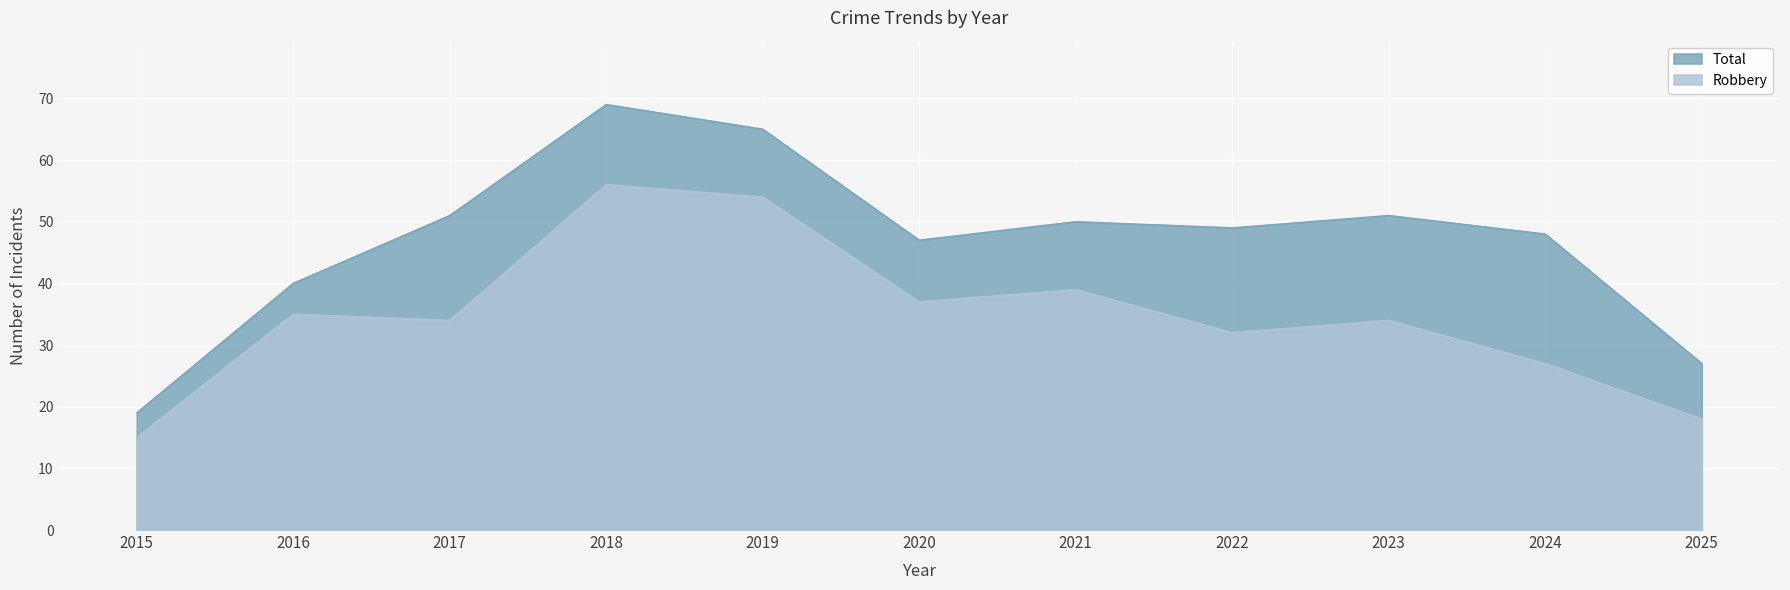

True or false: Robbery and Total cross at least once.

False